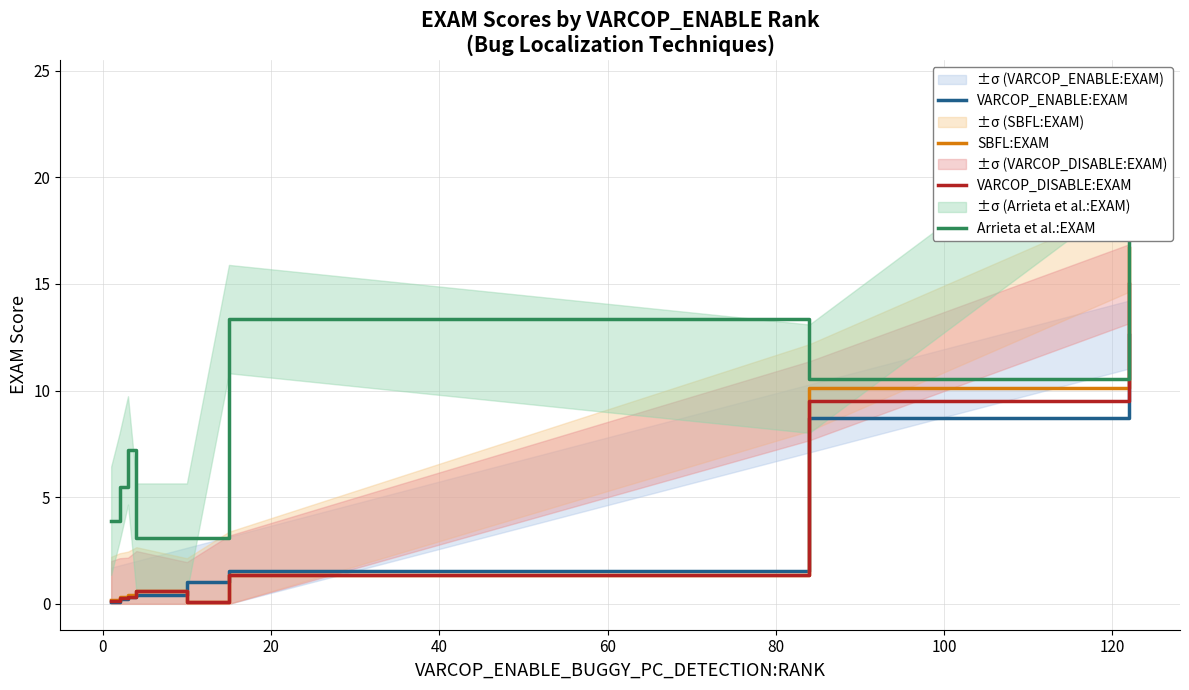

At which label is Arrieta et al.:EXAM closest to 12?

80